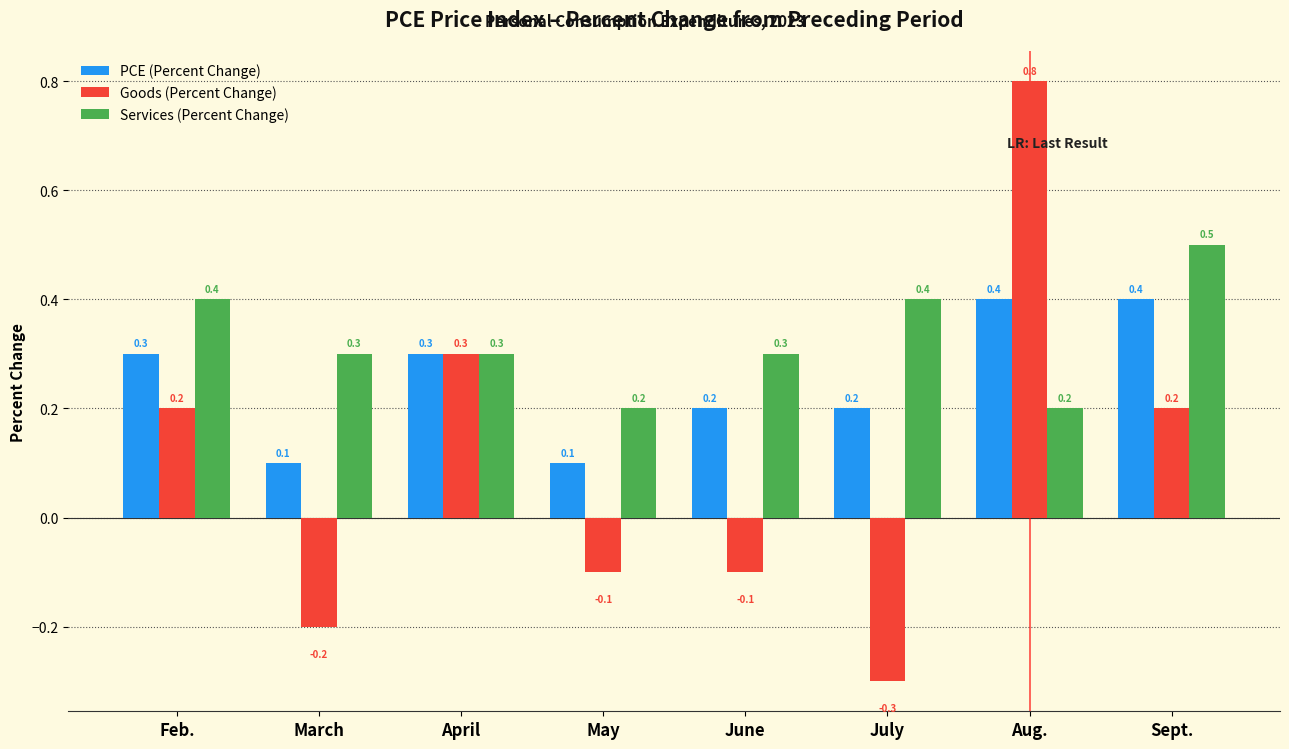

Reading left to right, extract all data points from this chart.

PCE (Percent Change): Feb.=0.3	March=0.1	April=0.3	May=0.1	June=0.2	July=0.2	Aug.=0.4	Sept.=0.4
Goods (Percent Change): Feb.=0.2	March=-0.2	April=0.3	May=-0.1	June=-0.1	July=-0.3	Aug.=0.8	Sept.=0.2
Services (Percent Change): Feb.=0.4	March=0.3	April=0.3	May=0.2	June=0.3	July=0.4	Aug.=0.2	Sept.=0.5